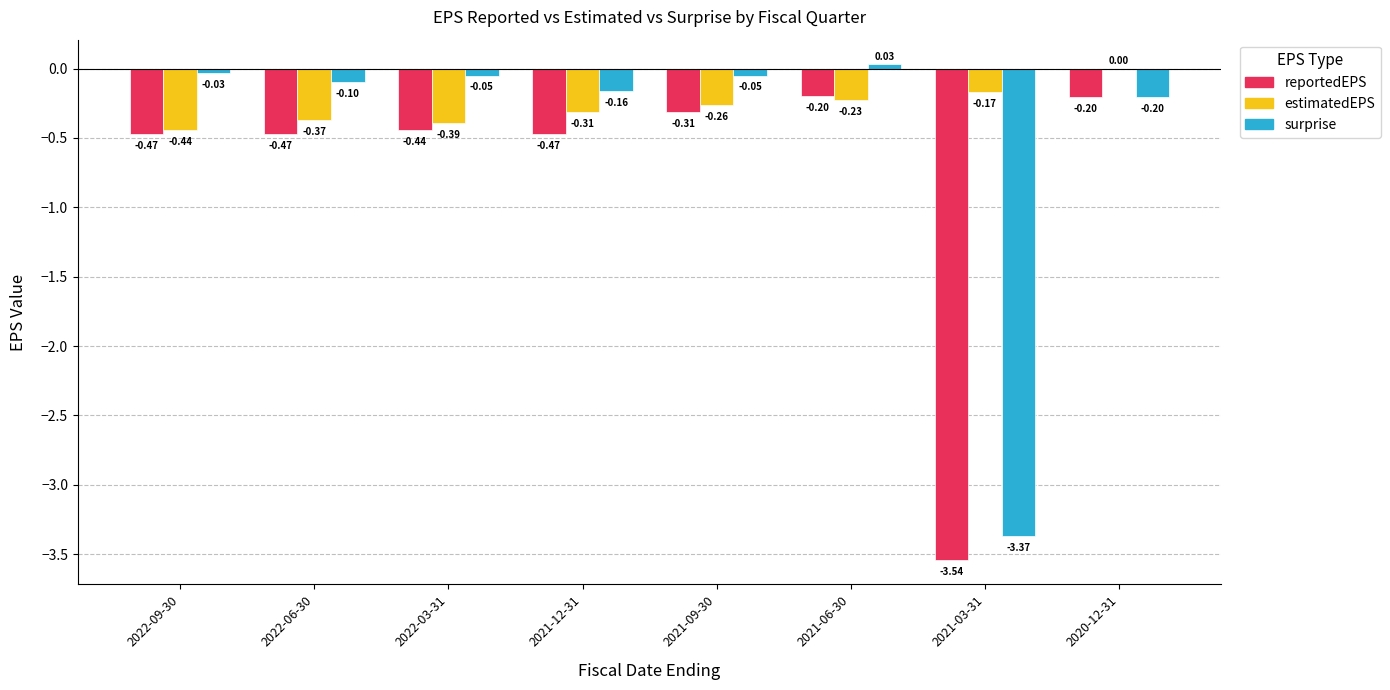

What is the sum of all estimatedEPS values?

-2.2